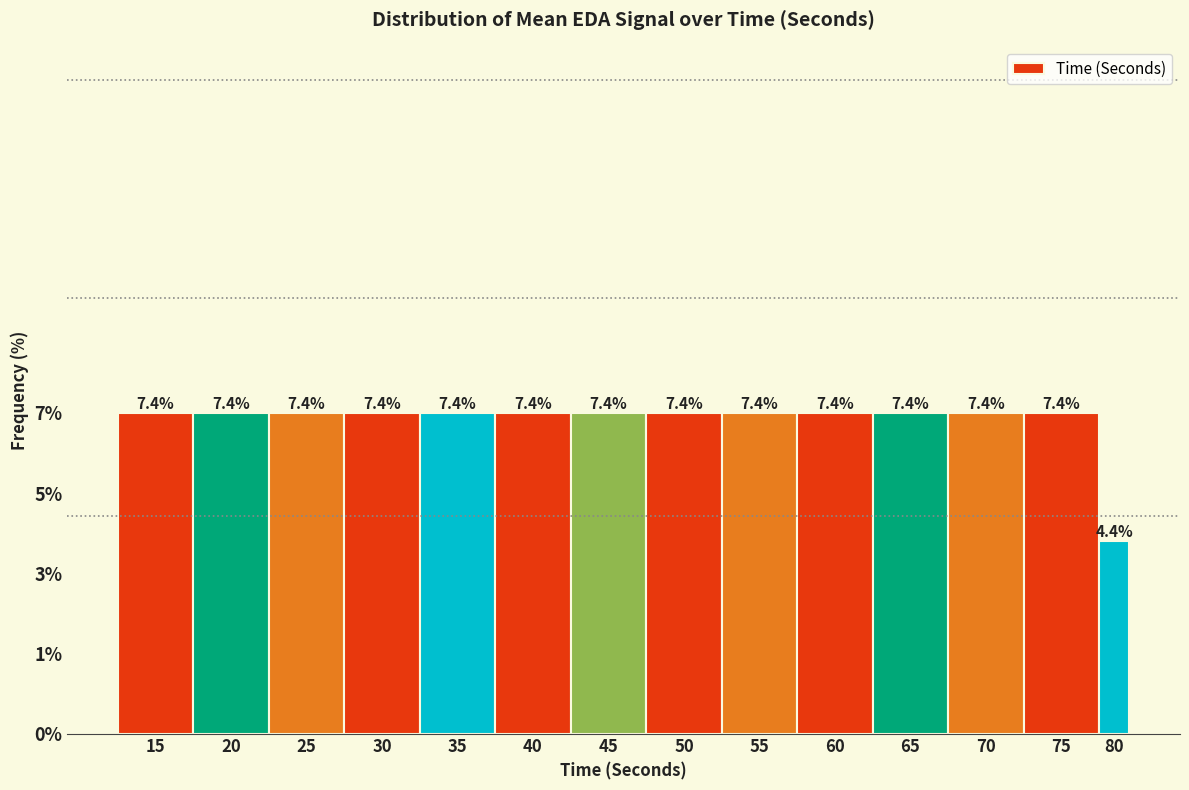

Are the bars horizontal?

No